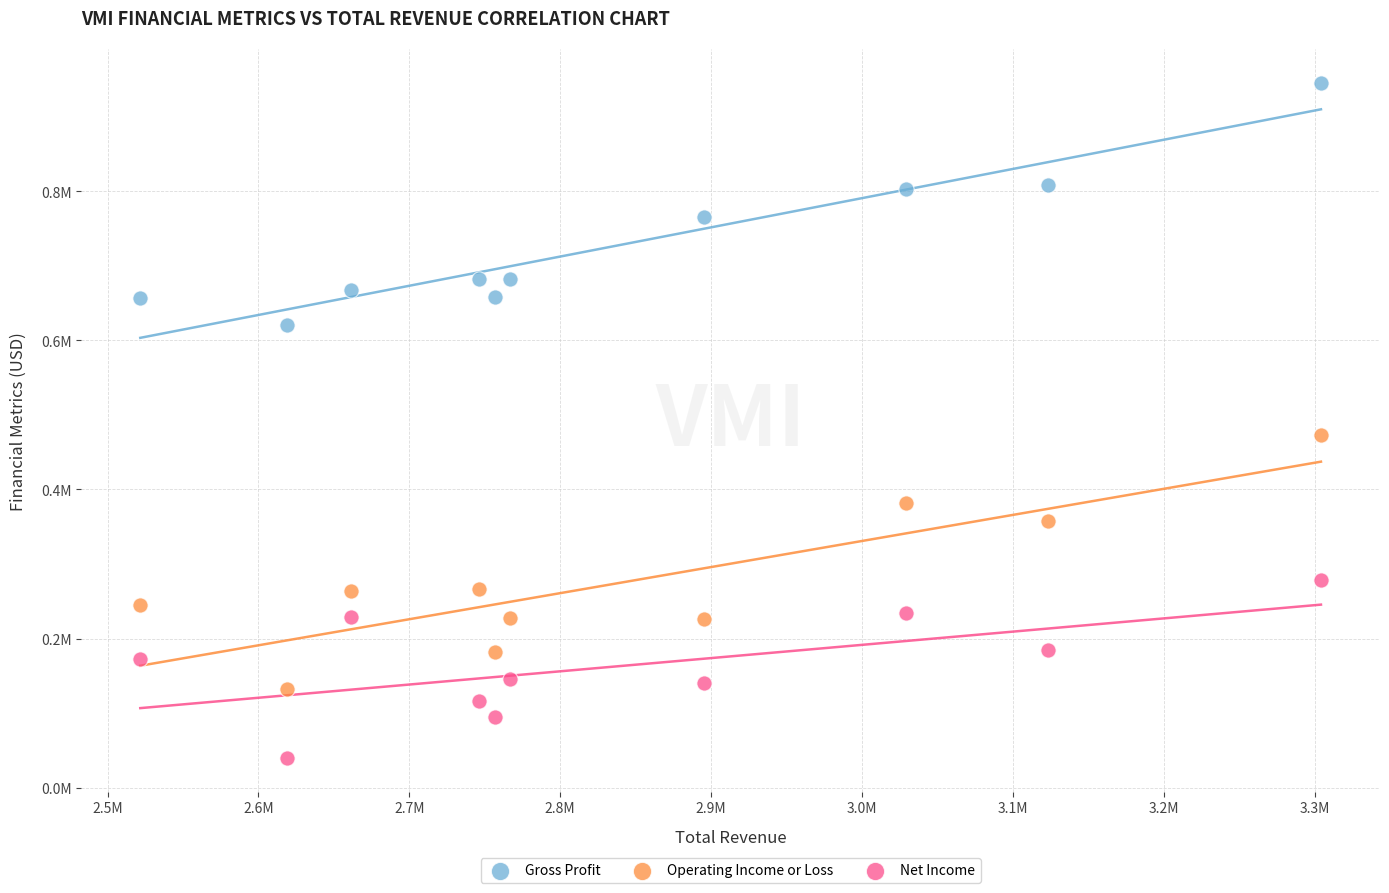

Which series reaches the maximum Y coordinate?

Gross Profit